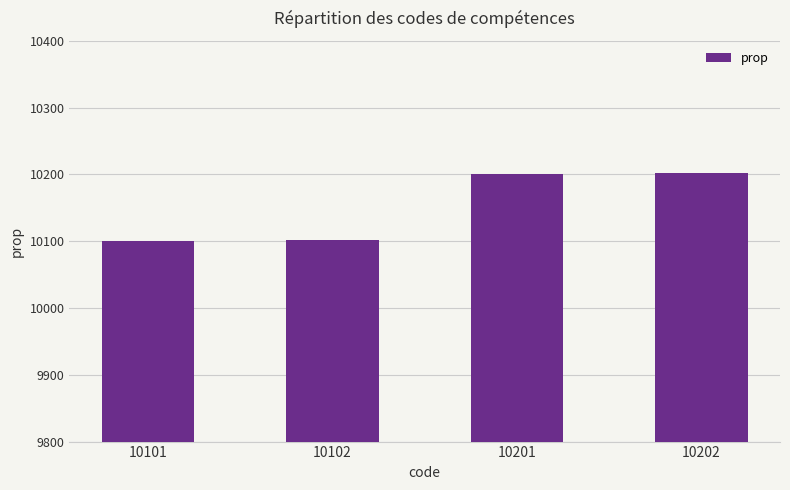

What is the change in value from 10102 to 10201?

+99